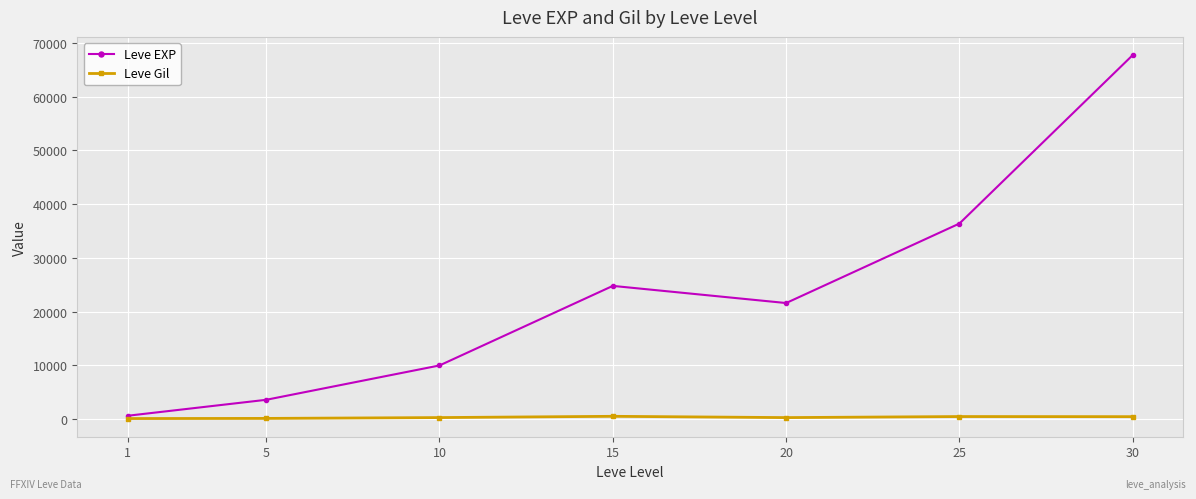

What is the maximum value shown in the chart?

67730